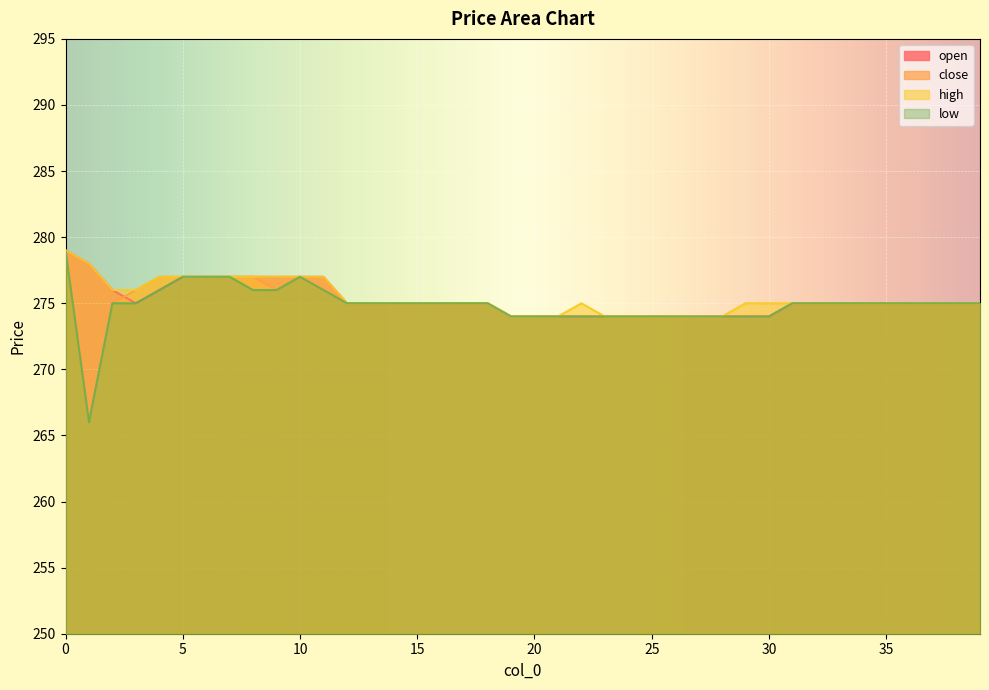

At how many categories does at least one series exceed 269?

40